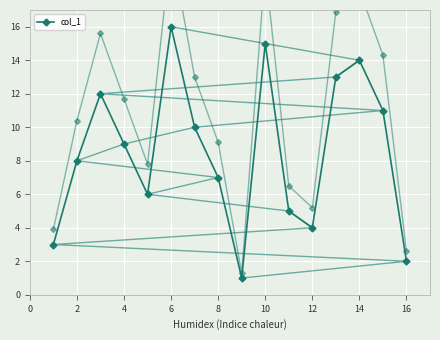

Count the number of categories in the chart.

16